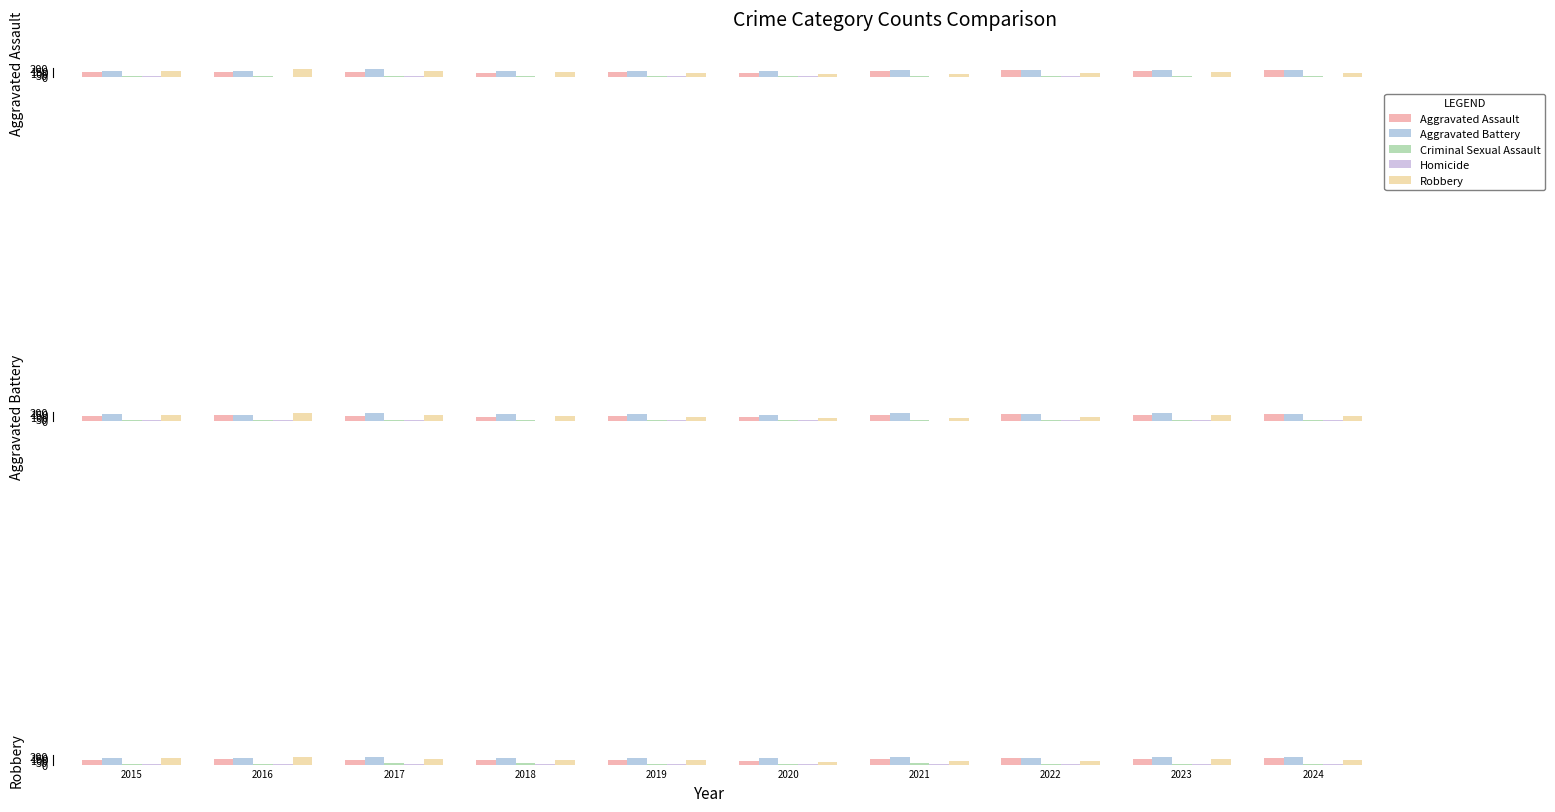

Which series changed the most between 2018 and 2022?

Aggravated Assault